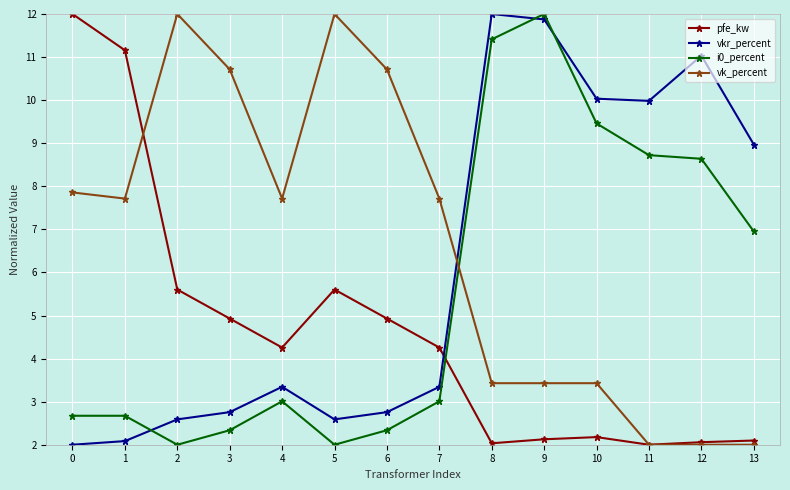

What are all the series names shown in the legend?

pfe_kw, vkr_percent, i0_percent, vk_percent